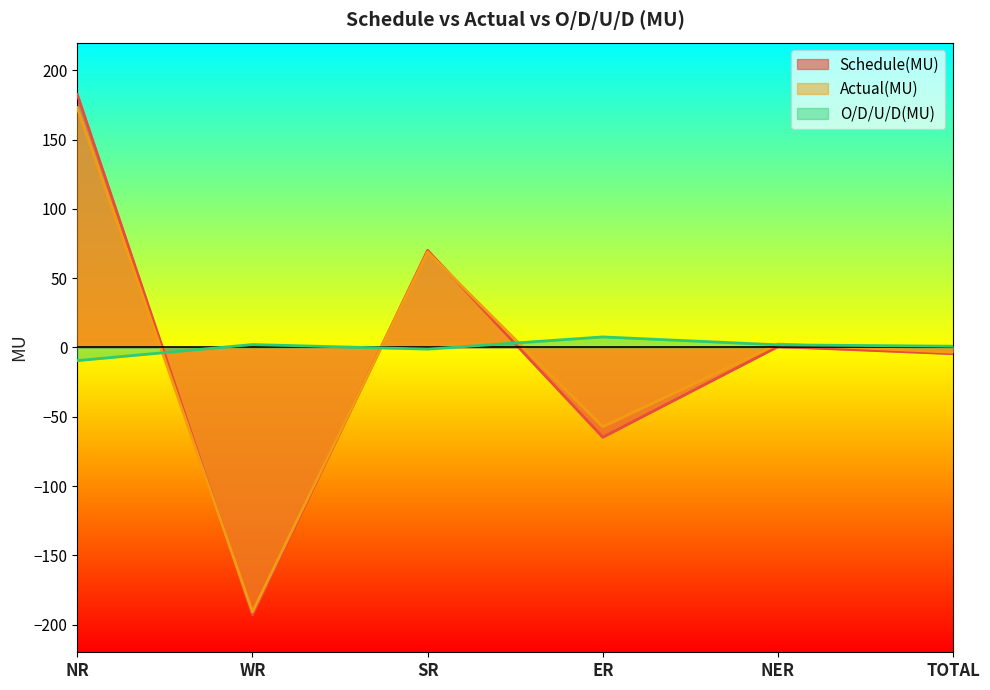

Where does the Schedule(MU) series first go above 0?

NR